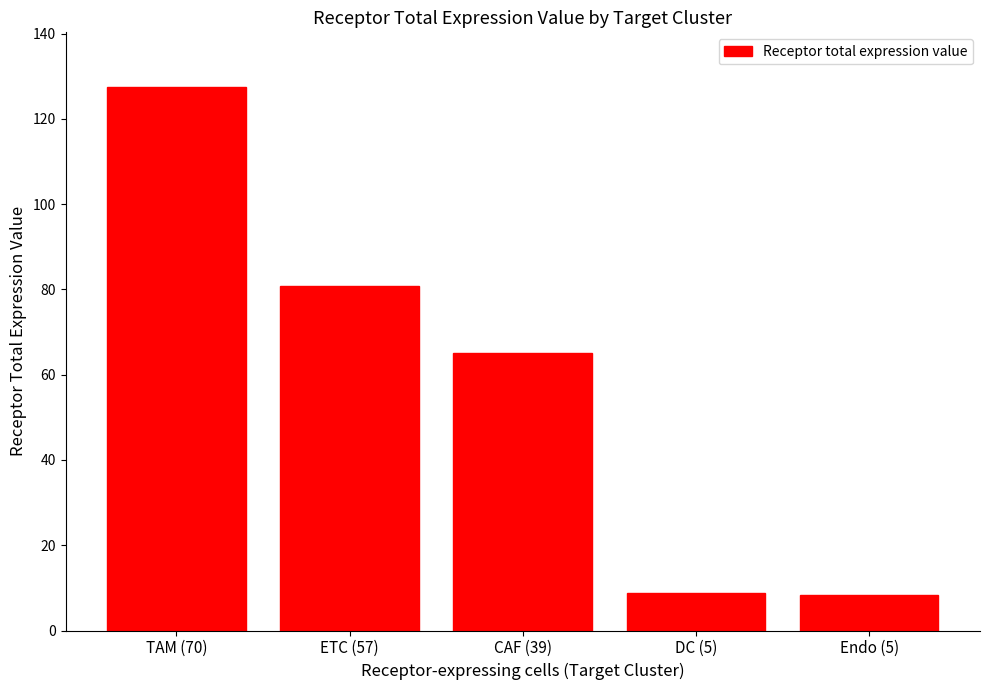

Count the number of values greater than 65.

3